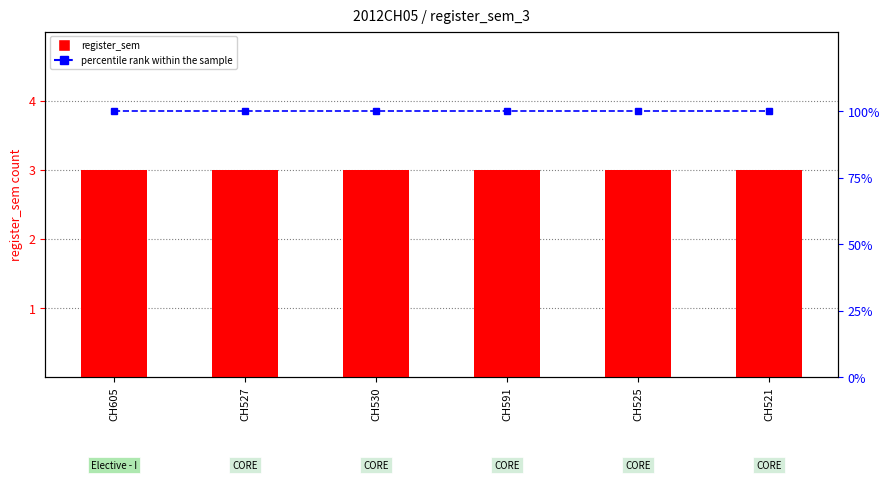

What are all the series names shown in the legend?

register_sem, percentile rank within the sample